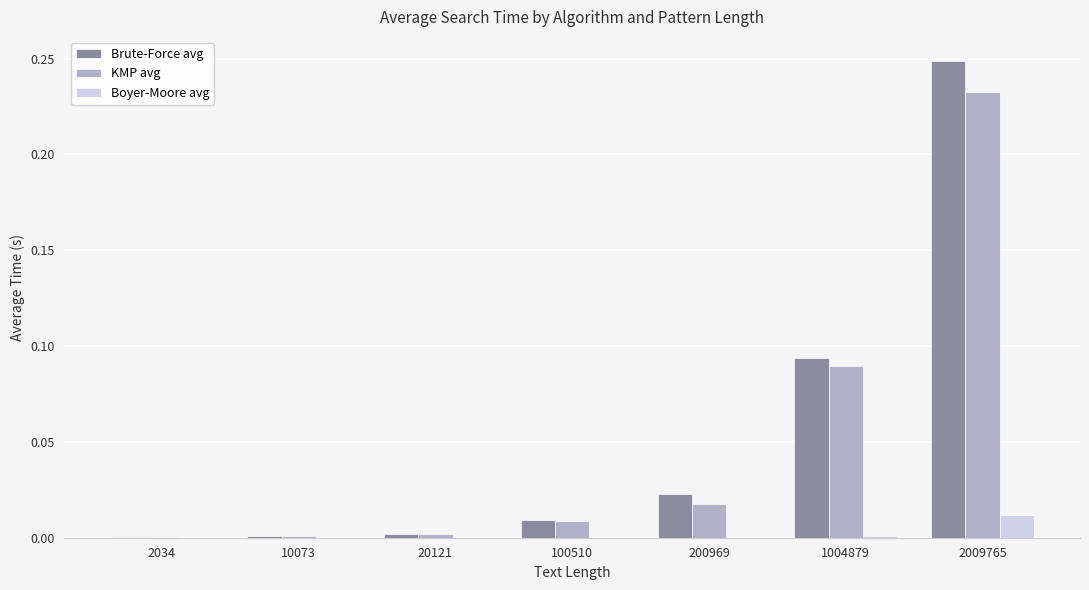

Is the value of Brute-Force avg at 2009765 greater than the value of KMP avg at 10073?

Yes